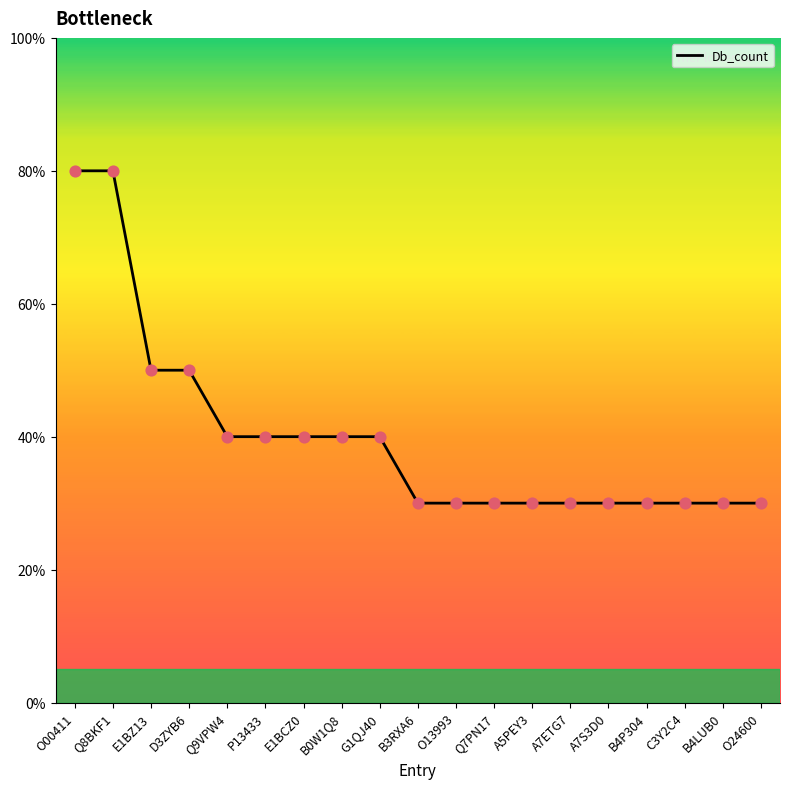

Does the chart have visible grid lines?

No